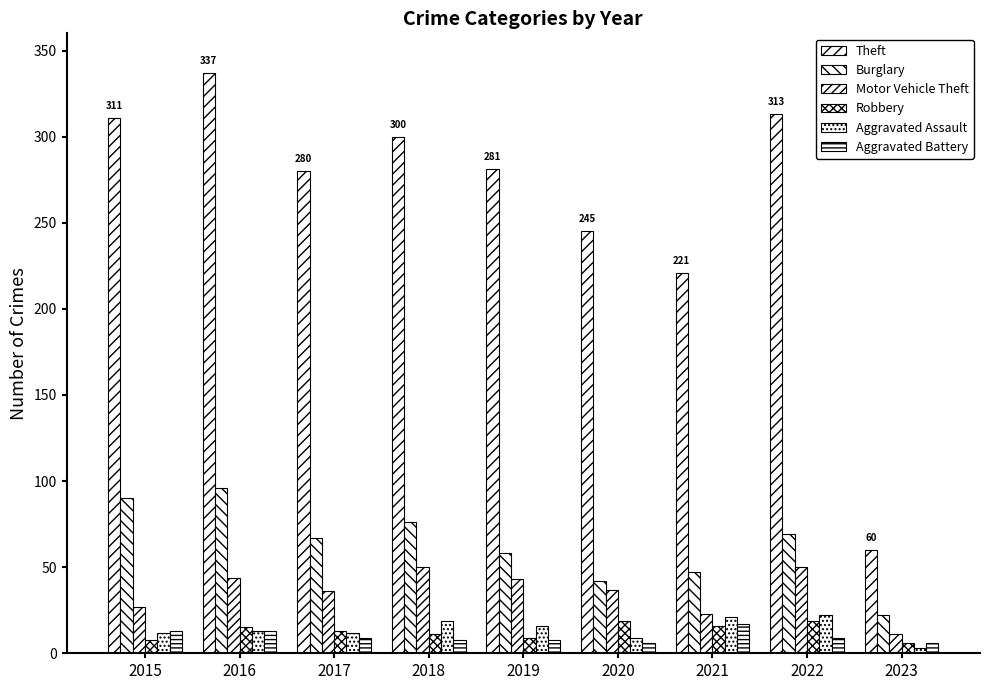

How many values in the Theft series are below 281?

4